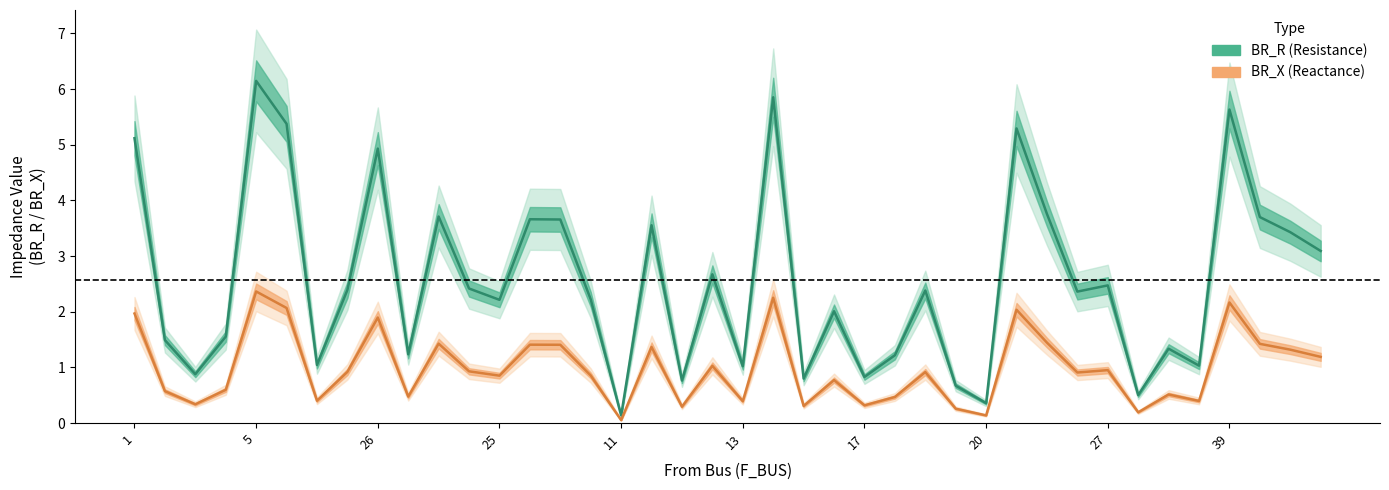

How many interior local peaks does the BR_R (Resistance) series have?

13